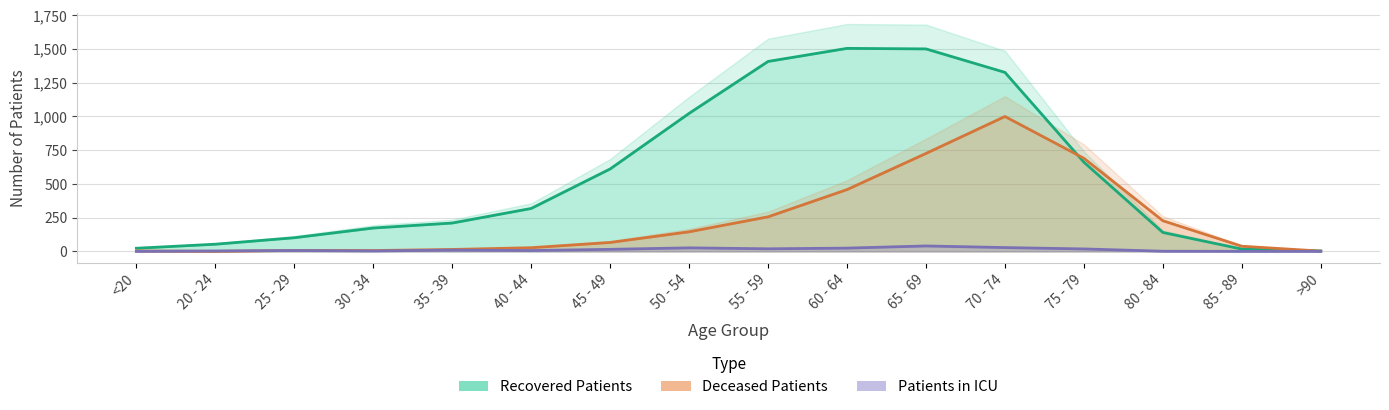

Which series has the widest spread of values?

recovered_patients